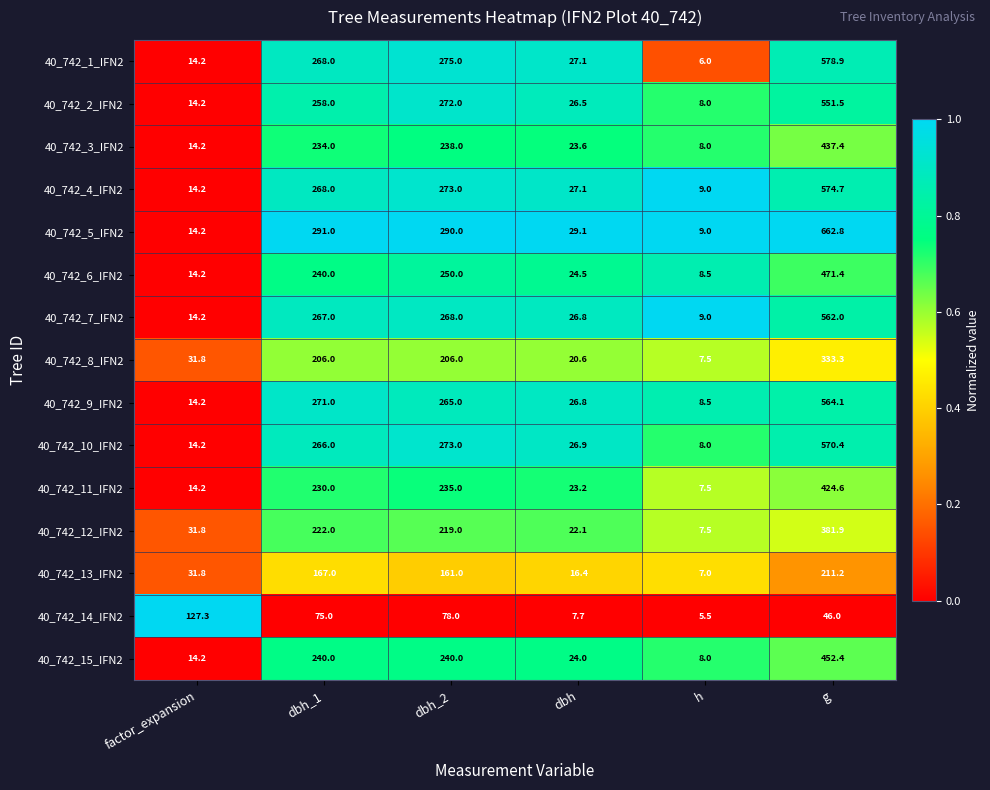

Which series has the widest spread of values?

40_742_5_IFN2